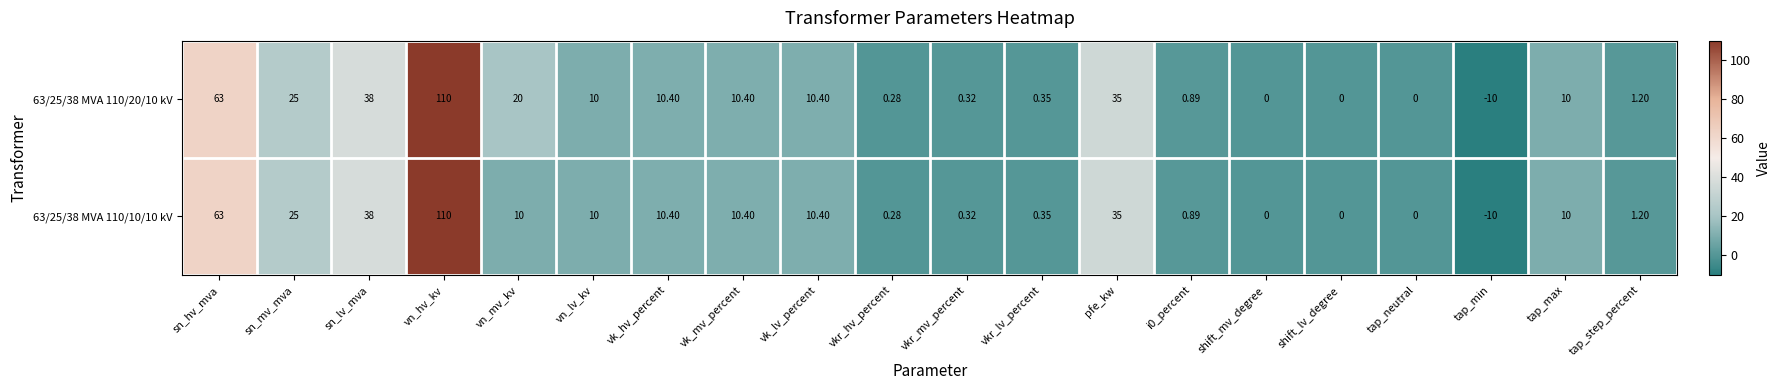

Is the value of 63/25/38 MVA 110/20/10 kV at vkr_lv_percent greater than the value of 63/25/38 MVA 110/10/10 kV at shift_lv_degree?

Yes